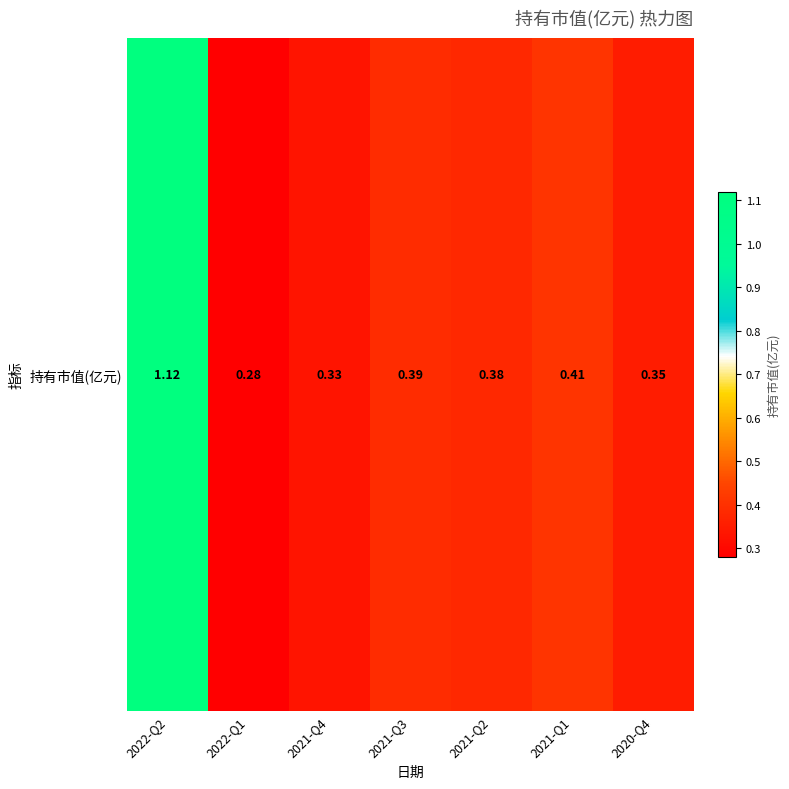

Rank the categories by value from highest to lowest.

2022-Q2, 2021-Q1, 2021-Q3, 2021-Q2, 2020-Q4, 2021-Q4, 2022-Q1